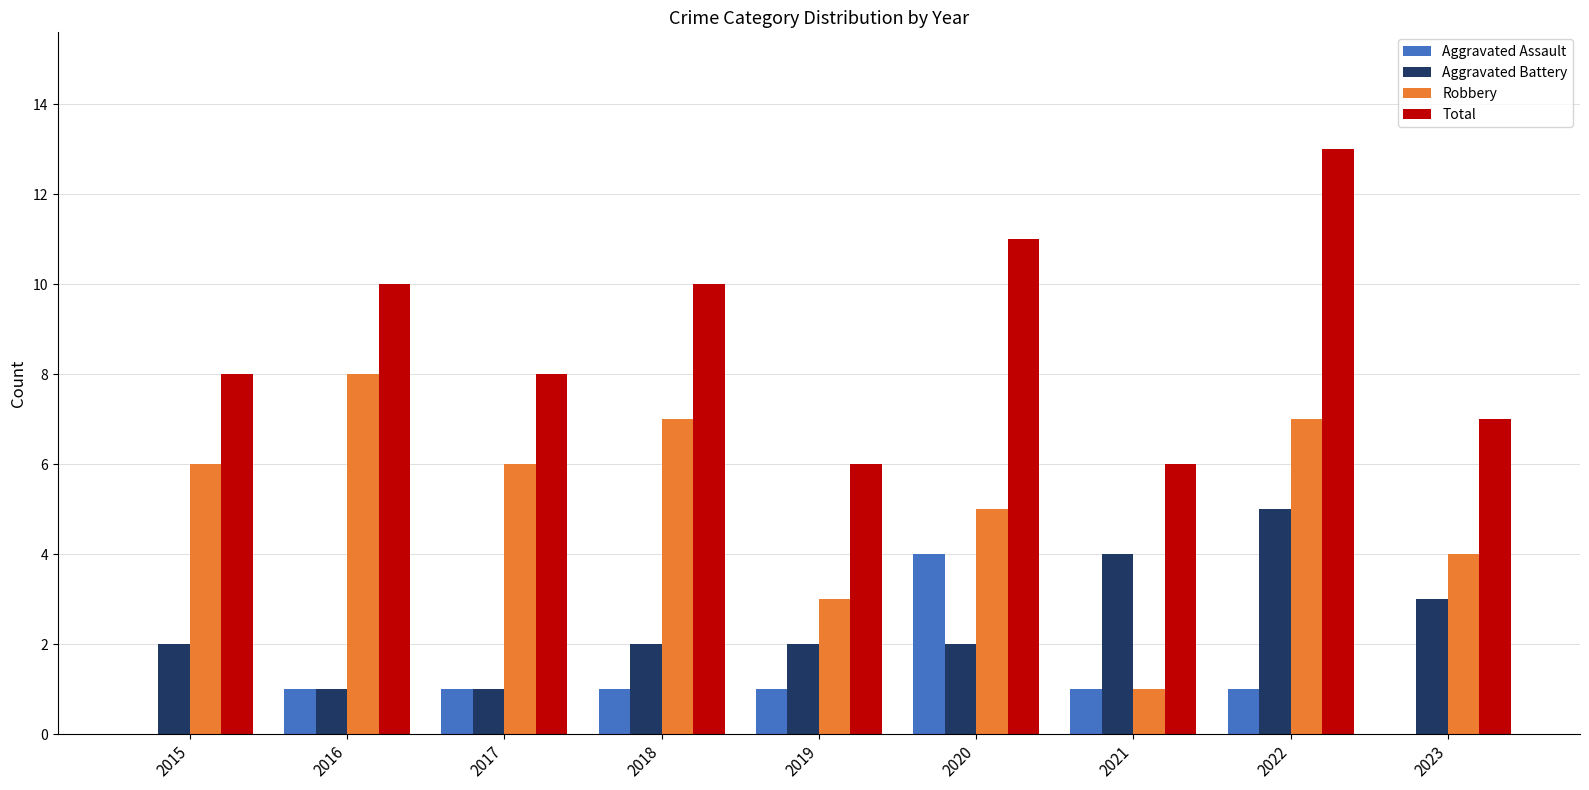

Count the number of data series in this chart.

4